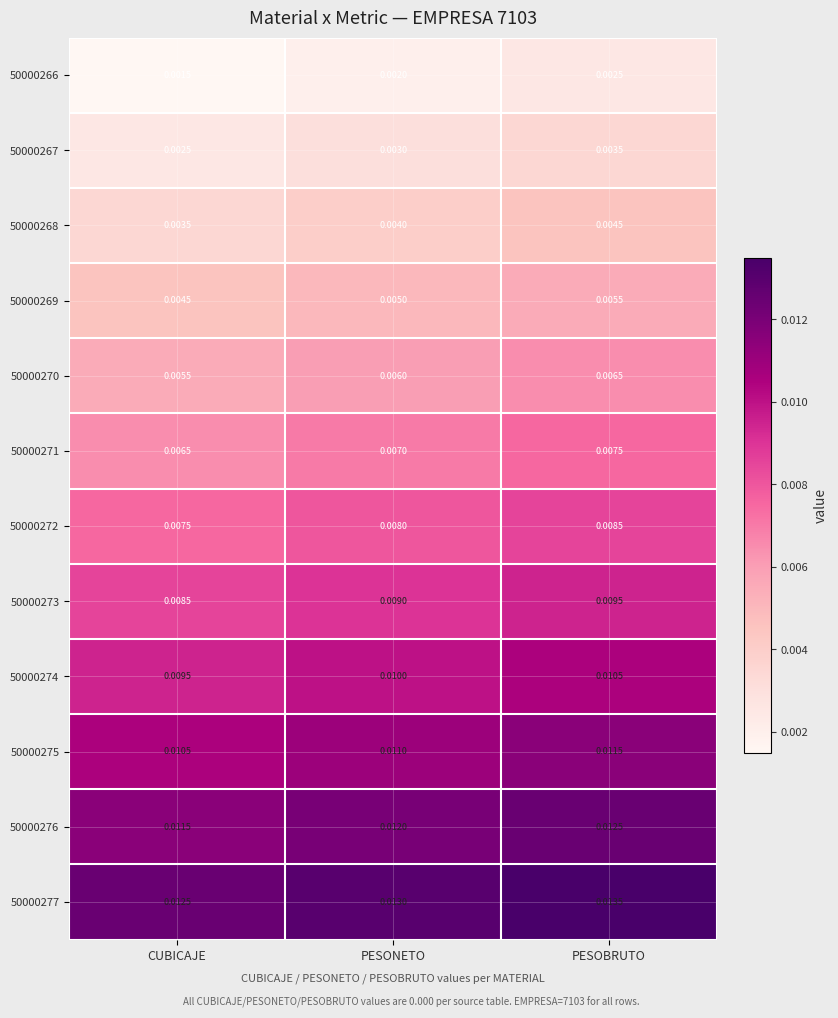

Between PESONETO and CUBICAJE, which is larger?

PESONETO